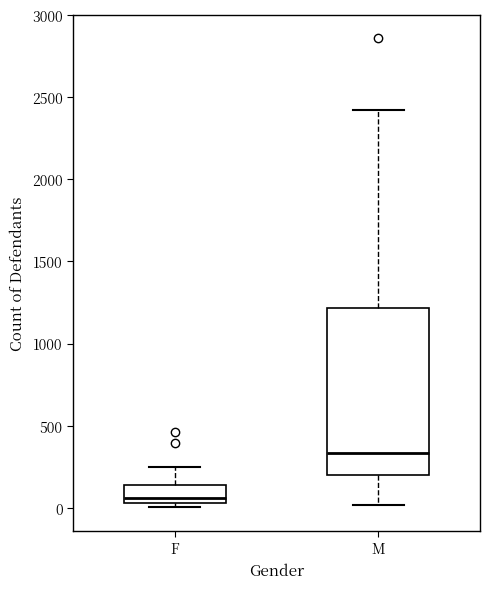

Where does the upper whisker of the box for F end on the y-axis? The values are not printed on the chart, so give them approximately, as read against the axis.

250